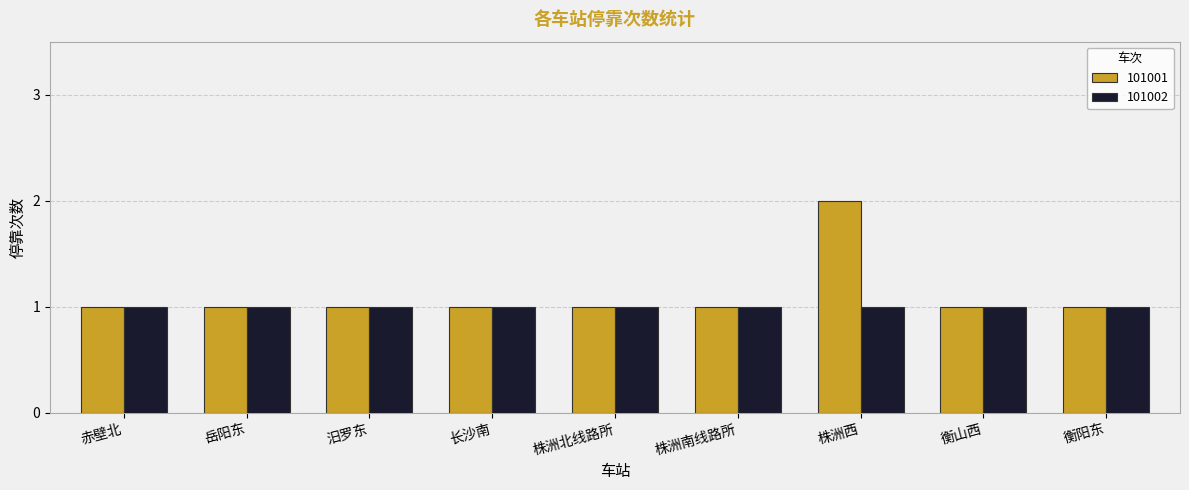

What is the label of the 6th bar from the left?

株洲南线路所